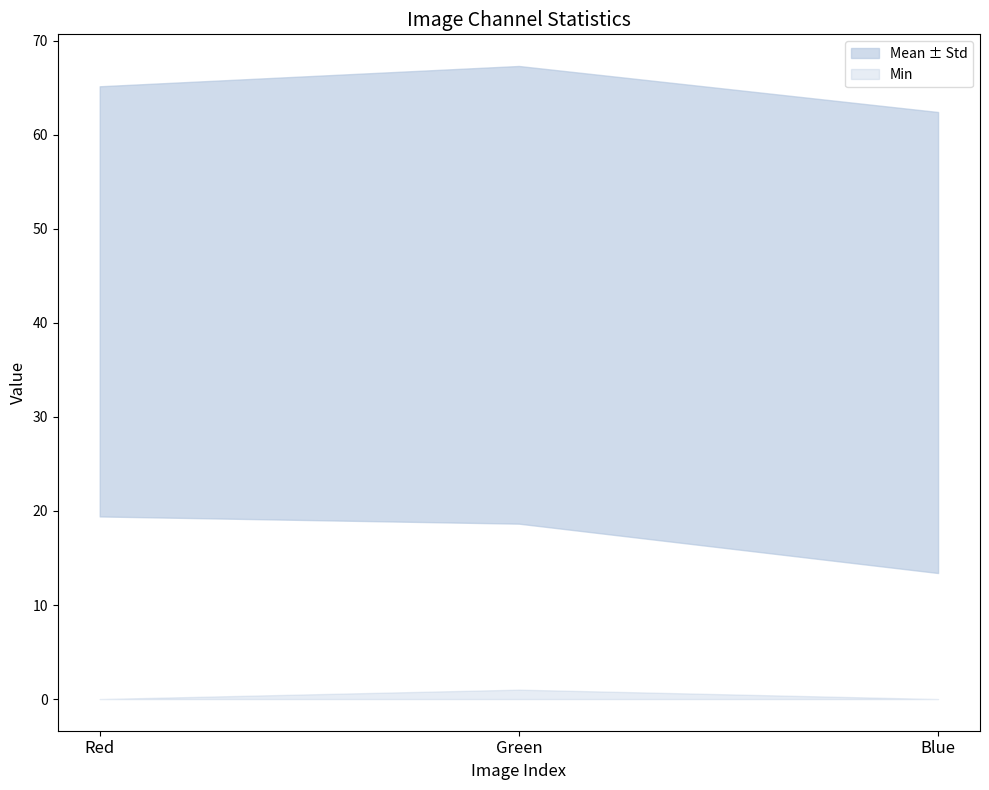

Which series has the largest total across all categories?

Mean